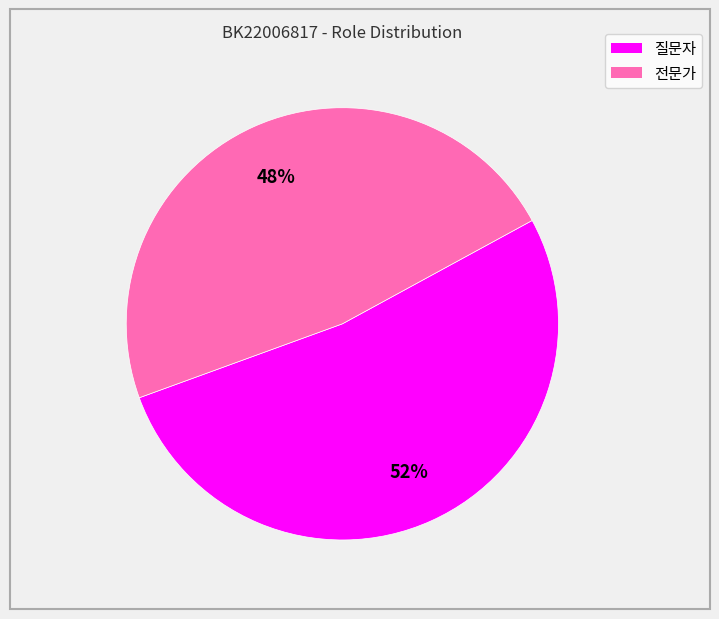

Which category accounts for the majority?

질문자